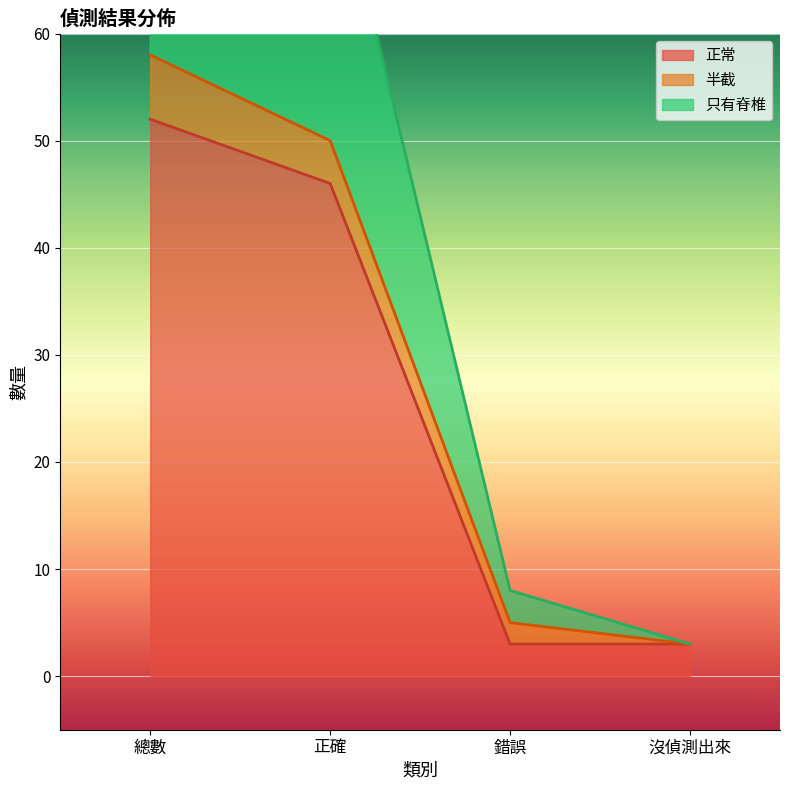

True or false: 正常 has a value of 52 at 總數.

True